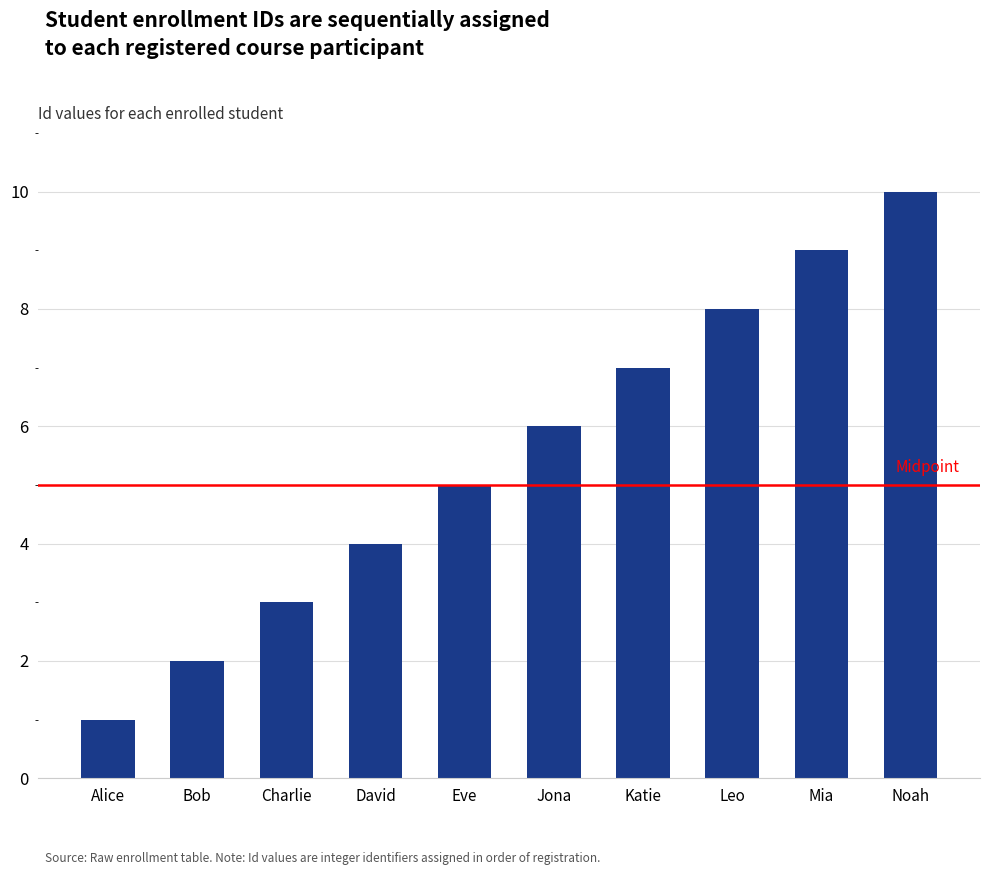

Which label corresponds to the largest value in the chart?

Noah